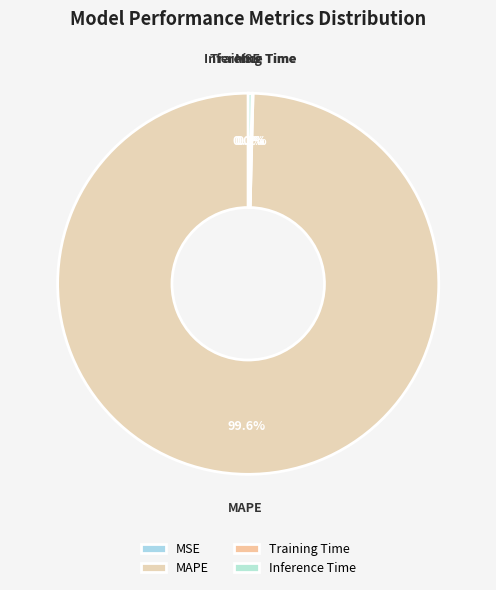

Is there a majority slice in this chart?

Yes